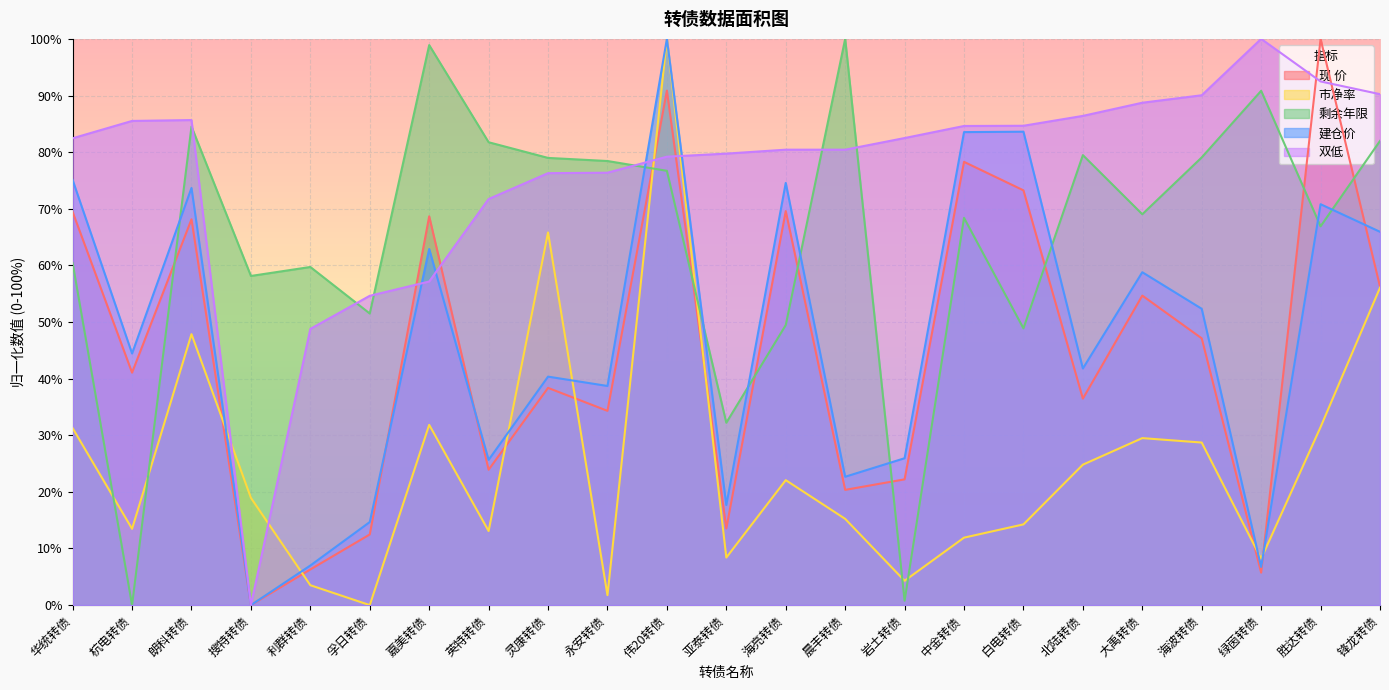

Which series has the largest total across all categories?

双低